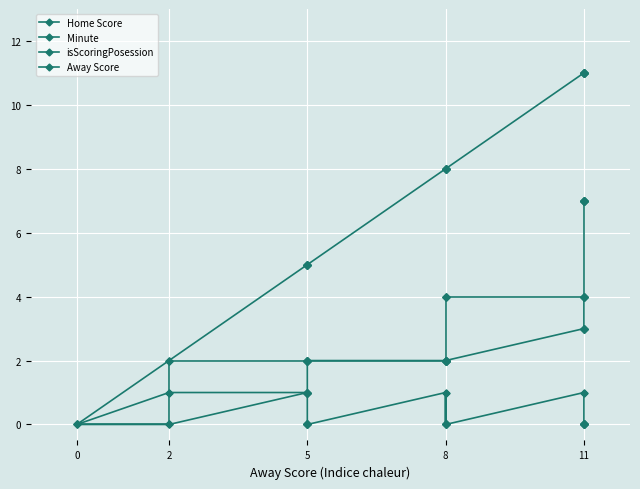

True or false: Home Score has a value of 12 at 11.

False